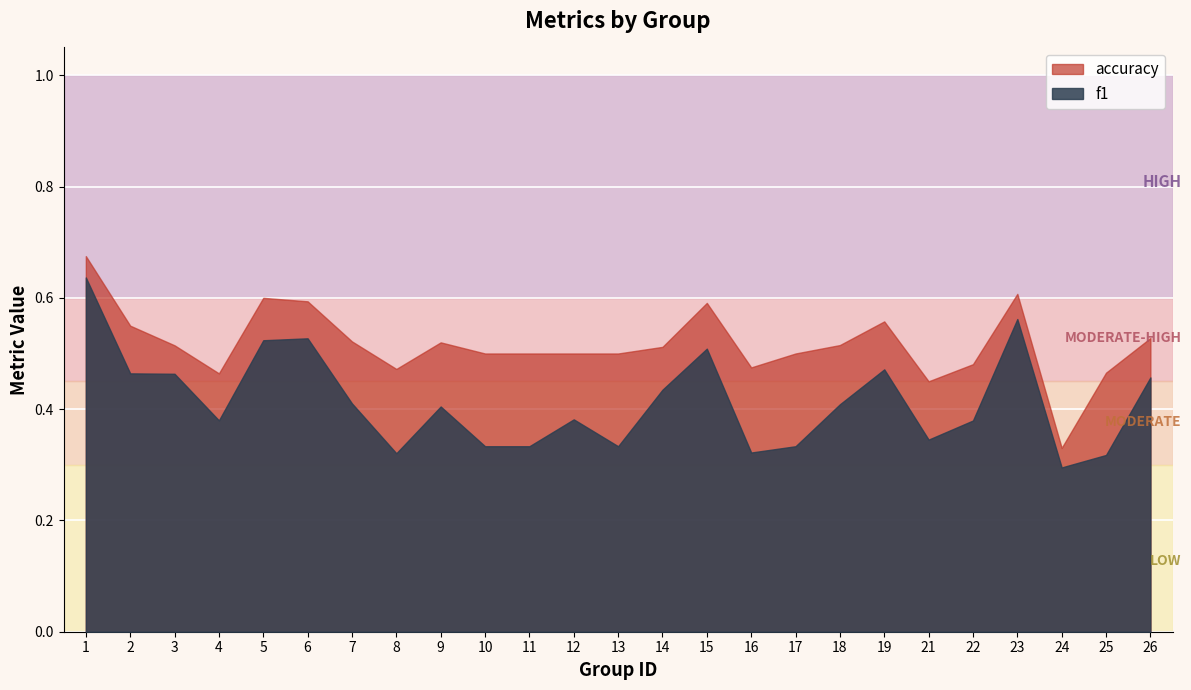

At 25, list the series in order from smallest to largest.

f1, accuracy